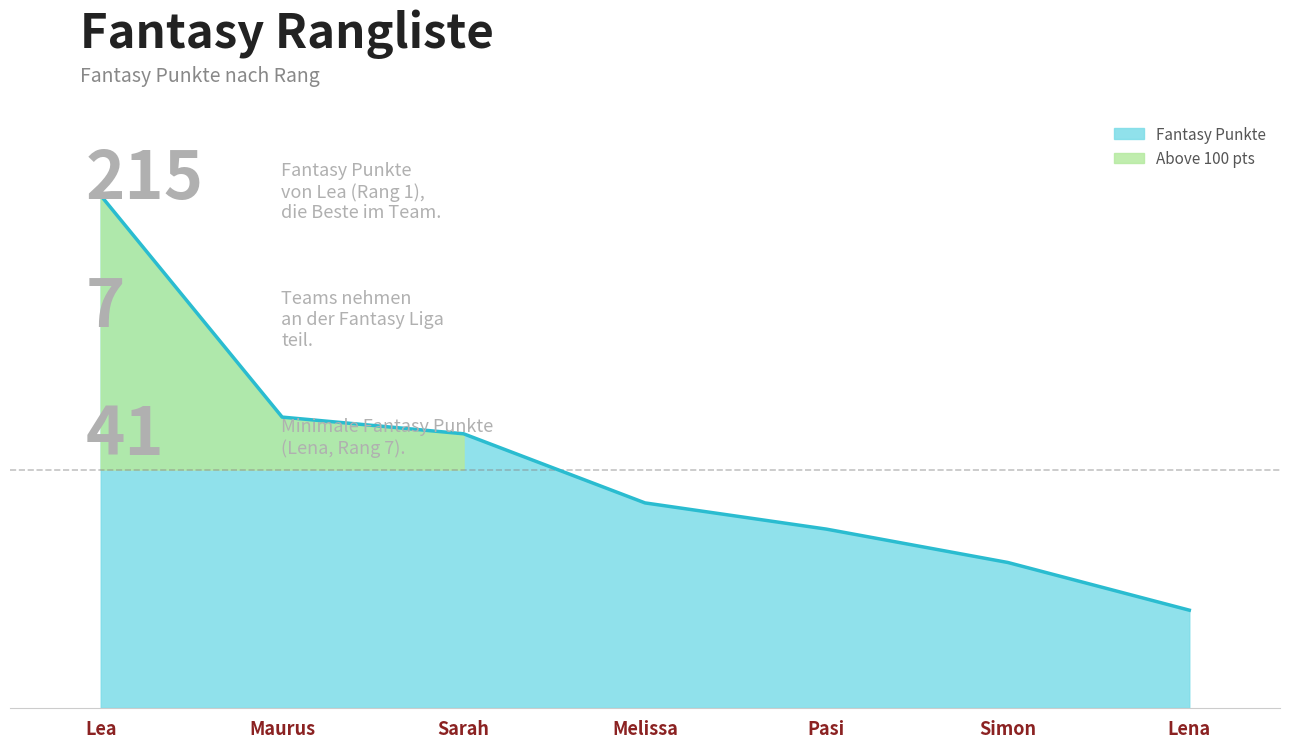

Count the number of categories in the chart.

7